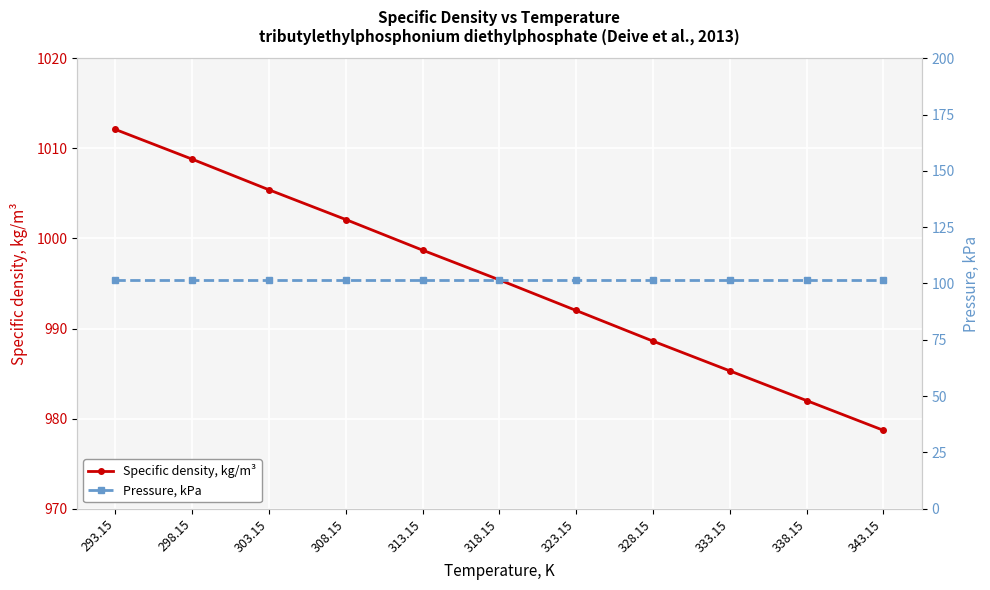

What is the difference between the Specific density, kg/m³ values at 308.15 and 338.15?

20.1